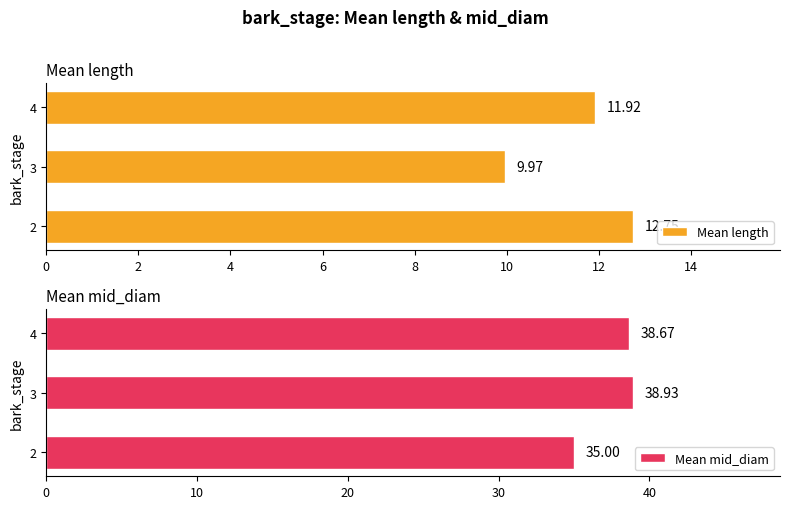

The Mean mid_diam series shows 14.6 at 2. True or false?

False